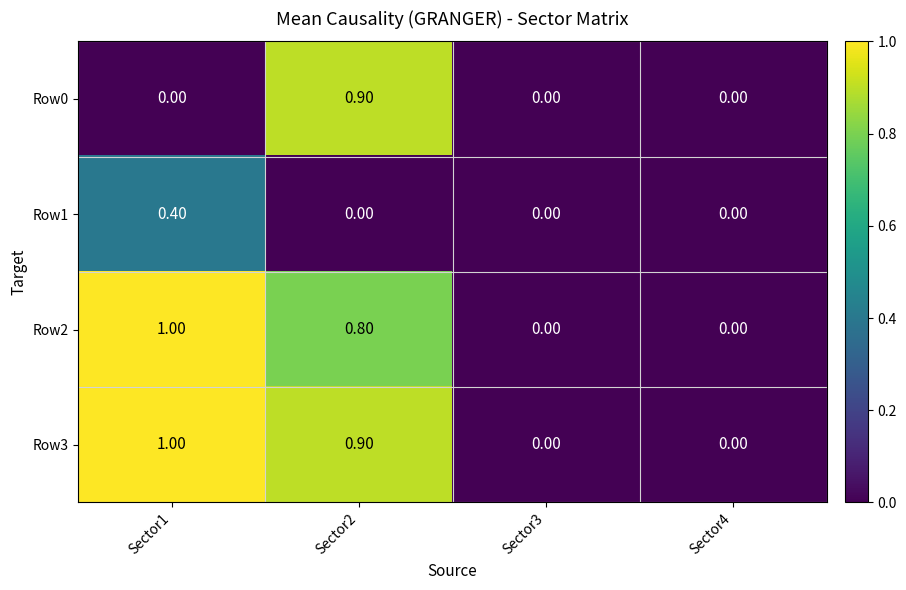

Count the number of data series in this chart.

4